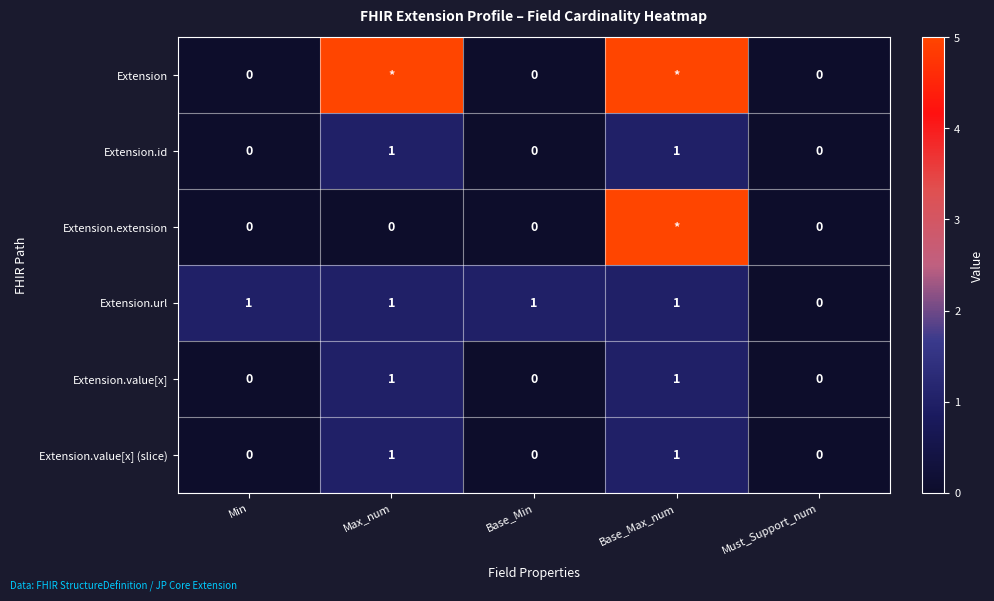

Is it true that Extension.value[x] equals 2 at Max_num?

False